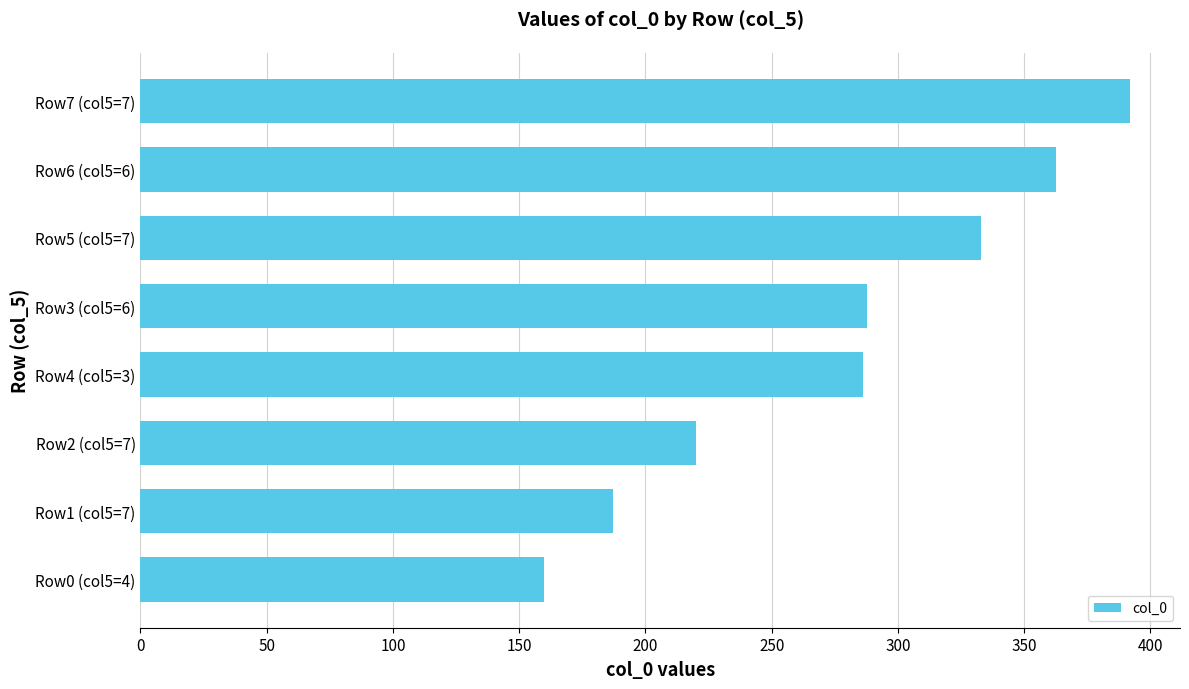

Does the chart contain stacked bars?

No